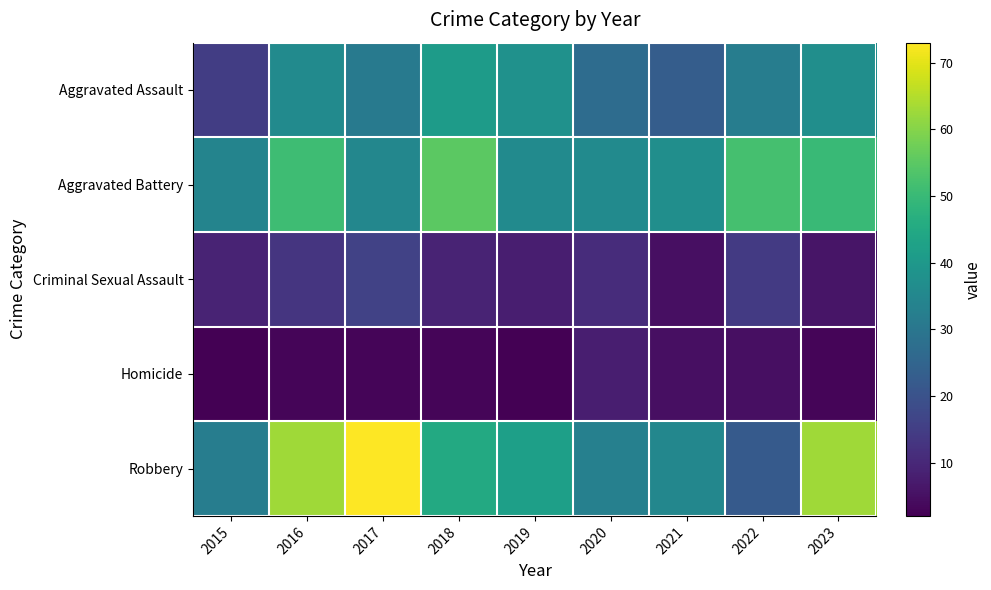

Reading left to right, extract all data points from this chart.

Aggravated Assault: 2015=15	2016=36	2017=31	2018=41	2019=38	2020=27	2021=23	2022=32	2023=37
Aggravated Battery: 2015=34	2016=51	2017=35	2018=55	2019=36	2020=36	2021=37	2022=52	2023=50
Criminal Sexual Assault: 2015=9	2016=13	2017=16	2018=9	2019=8	2020=11	2021=5	2022=14	2023=6
Homicide: 2015=2	2016=3	2017=3	2018=3	2019=2	2020=8	2021=5	2022=5	2023=3
Robbery: 2015=32	2016=63	2017=73	2018=45	2019=42	2020=33	2021=35	2022=22	2023=63